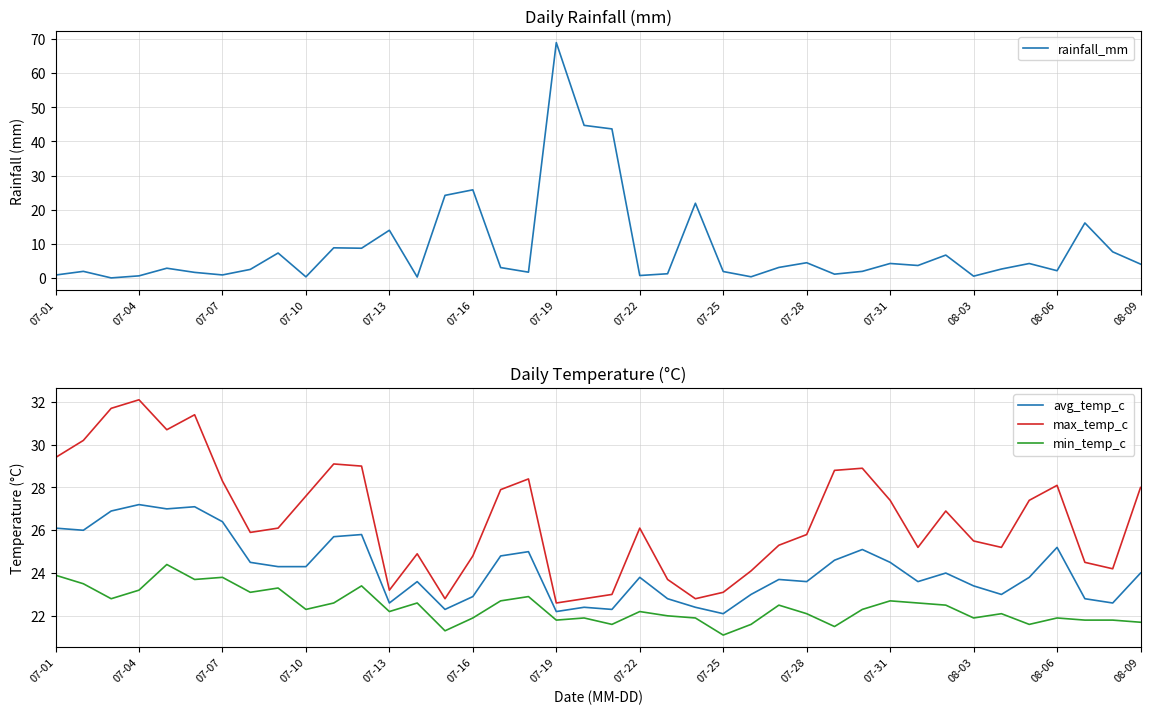

Is it true that min_temp_c equals 30.1 at 19?

False